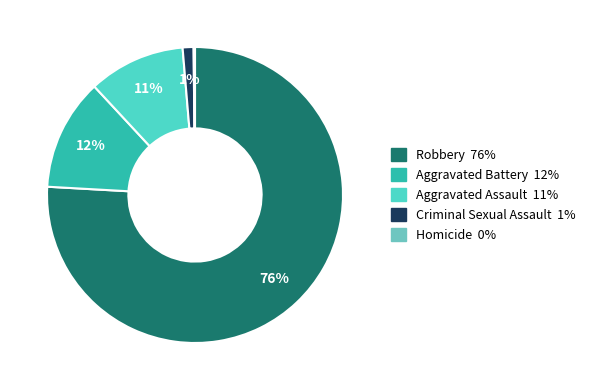

The Aggravated Battery slice represents 5% of the pie. True or false?

False